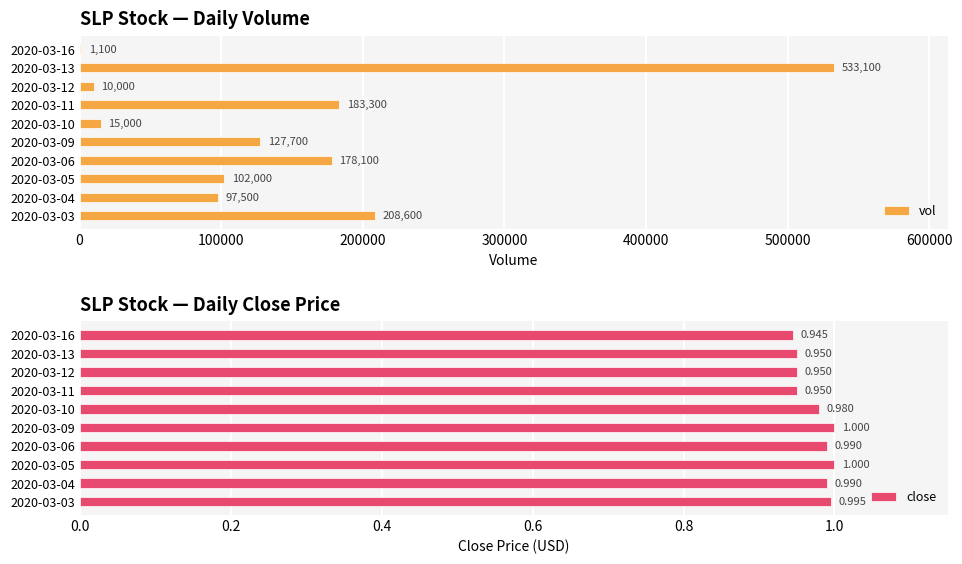

Where is close nearest to the value 0?

2020-03-16